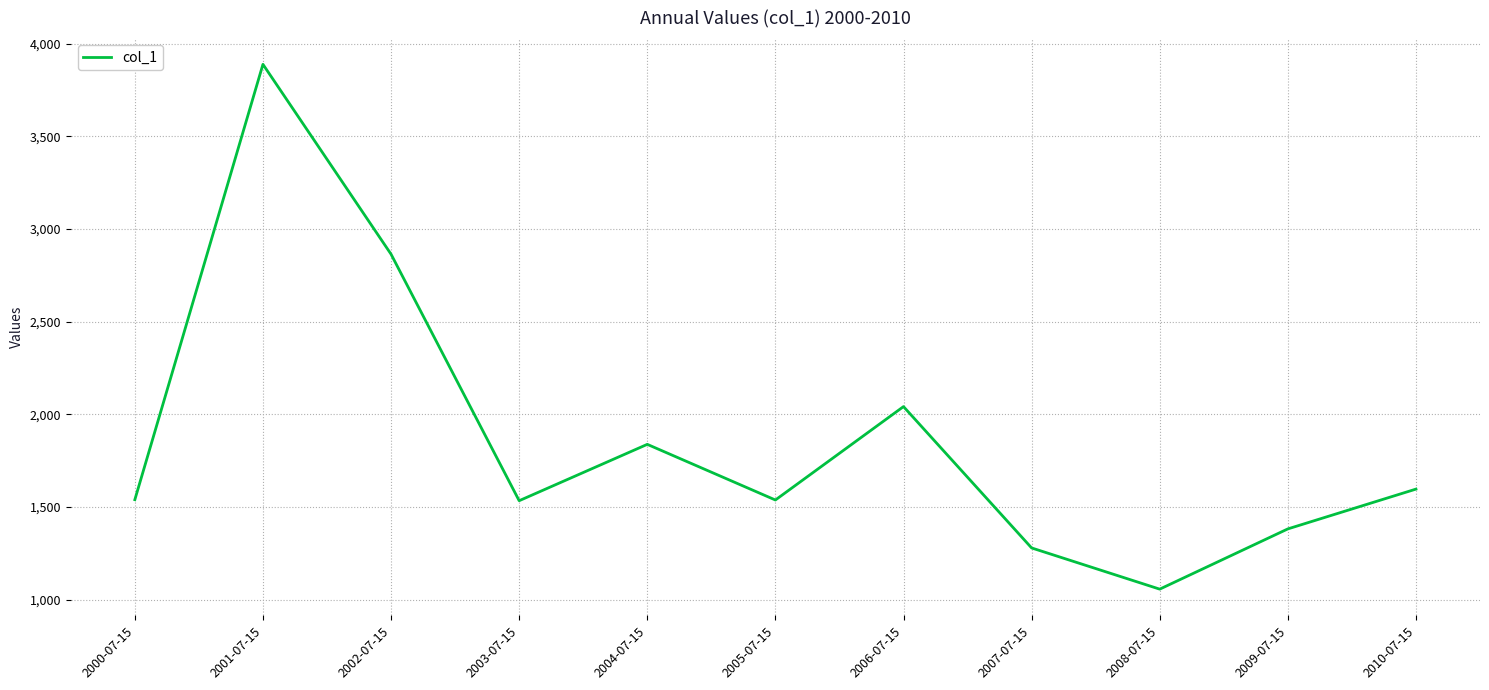

What is the minimum value shown in the chart?

1057.2